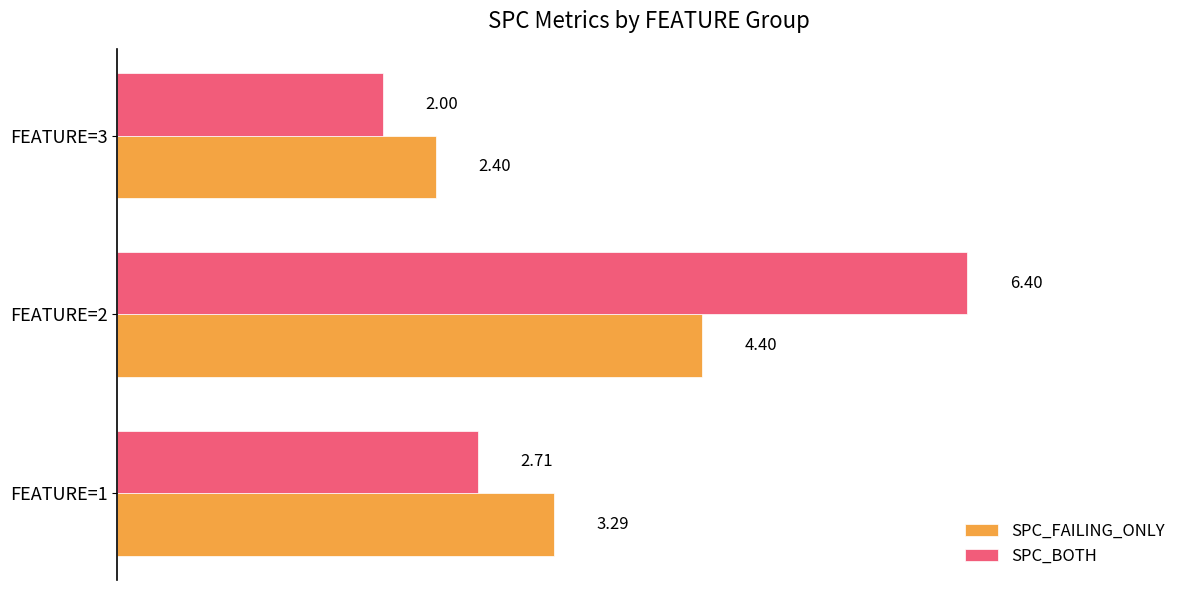

What is the sum of all SPC_BOTH values?

11.1